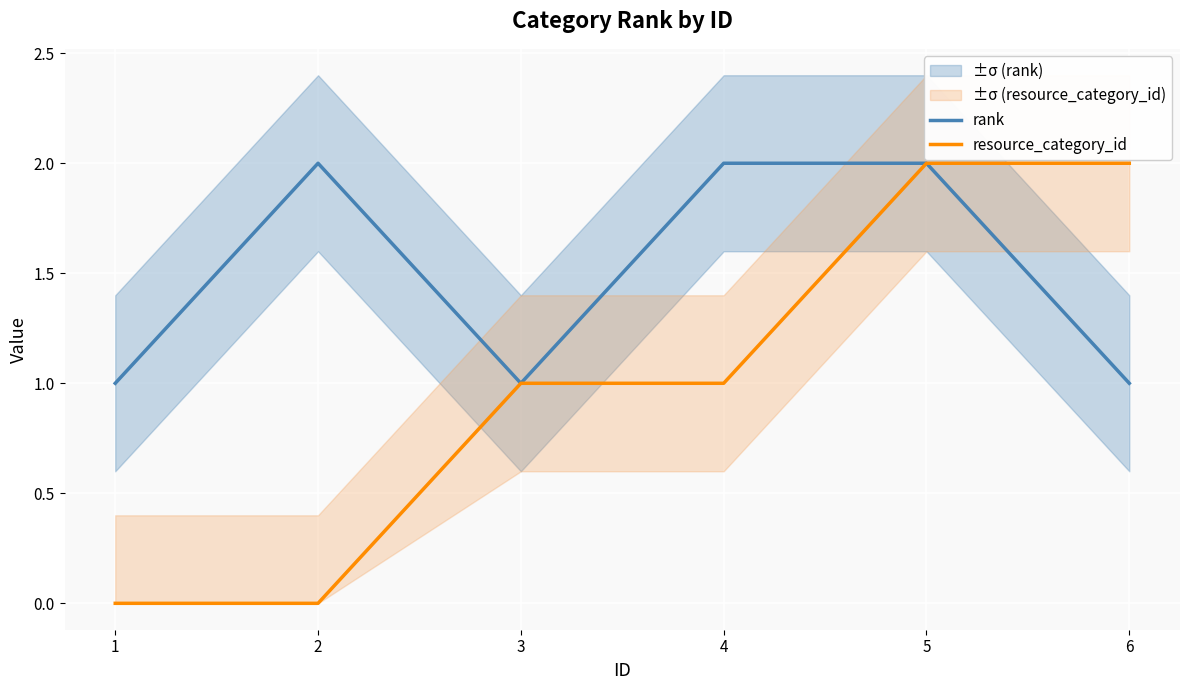

Count the resource_category_id values in the range 0 to 2.

6